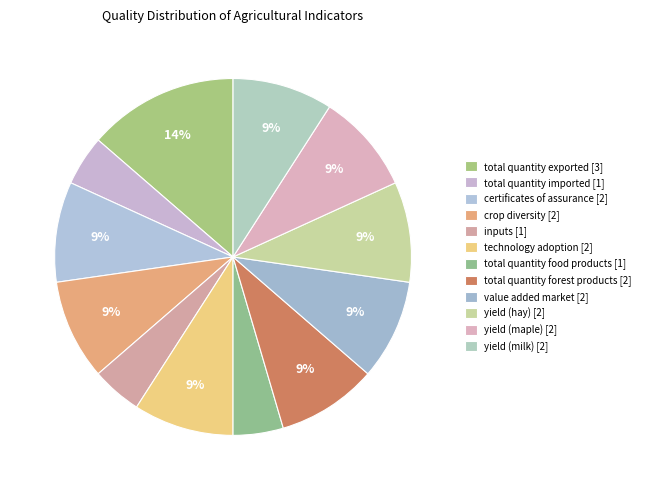

To the nearest percent, what is the difference between the total quantity imported and yield (hay) slice percentages?

5%